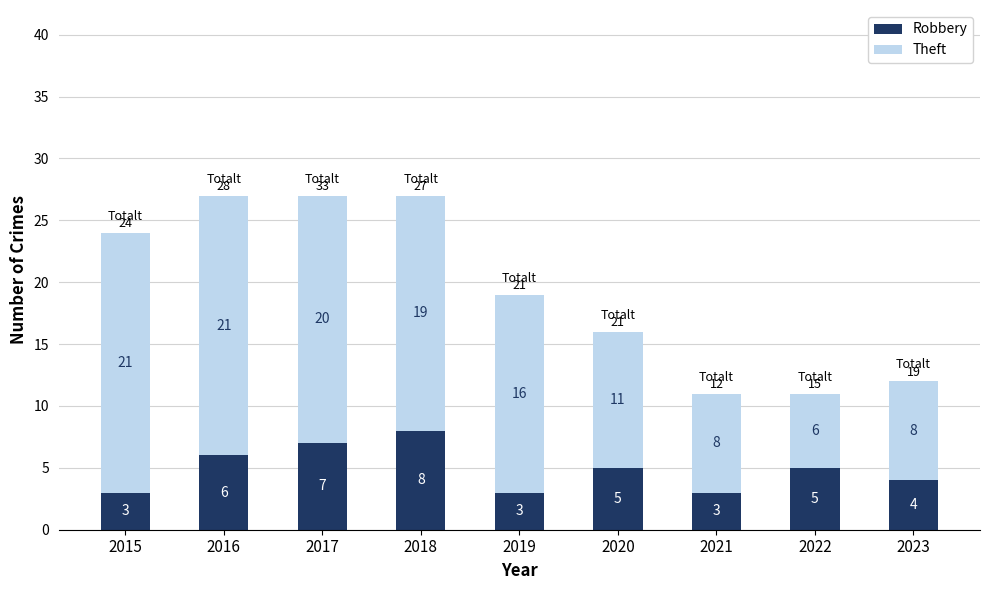

What is the total value across all series at 2015?

24